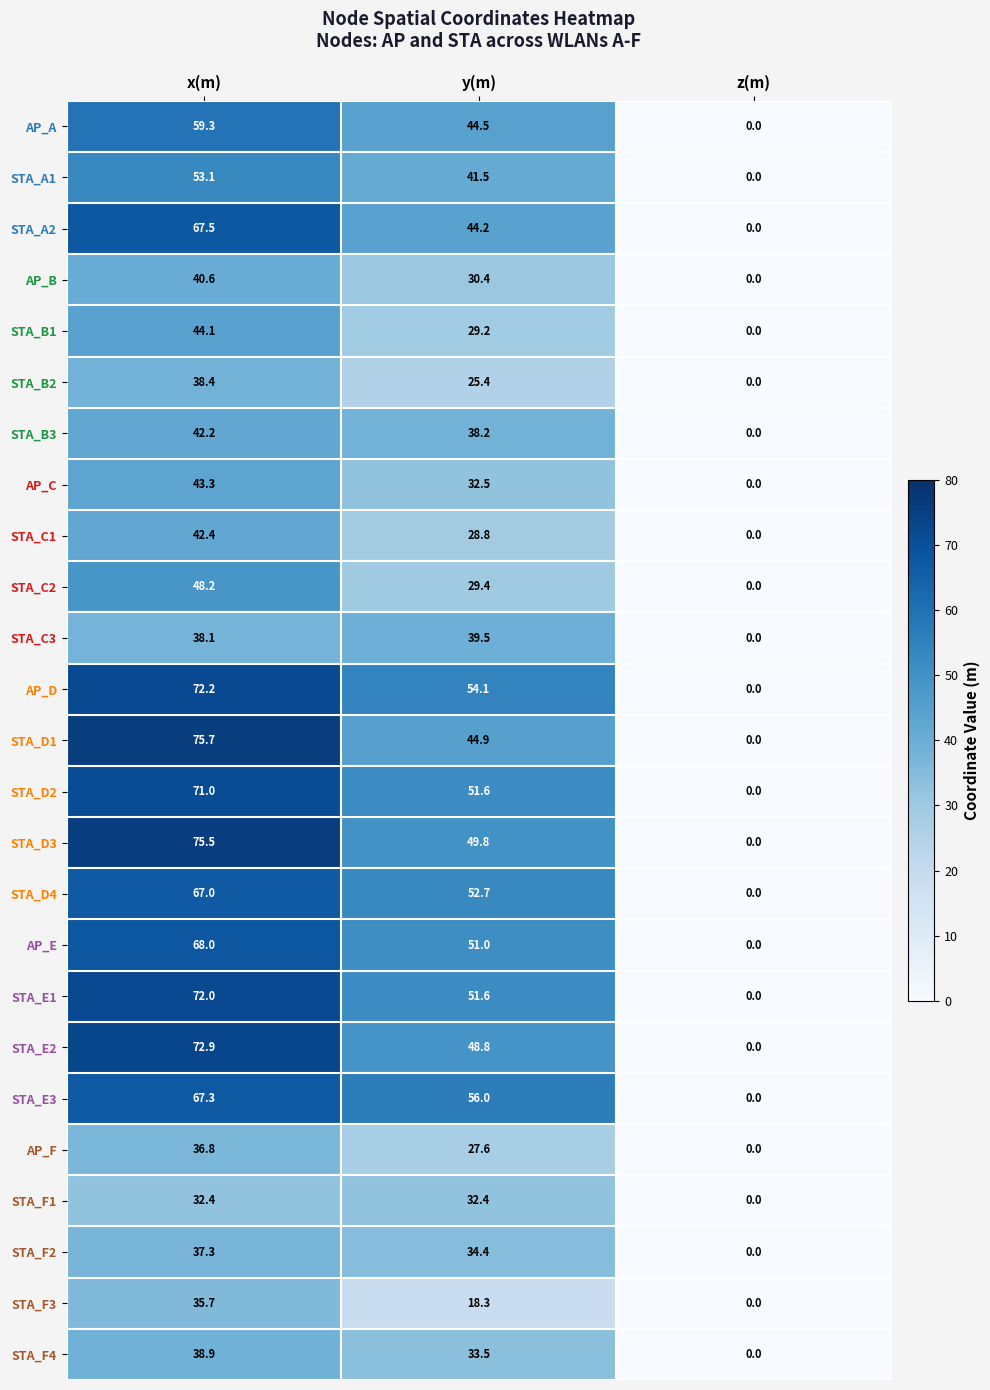

Read the AP_D value at y(m).

54.1